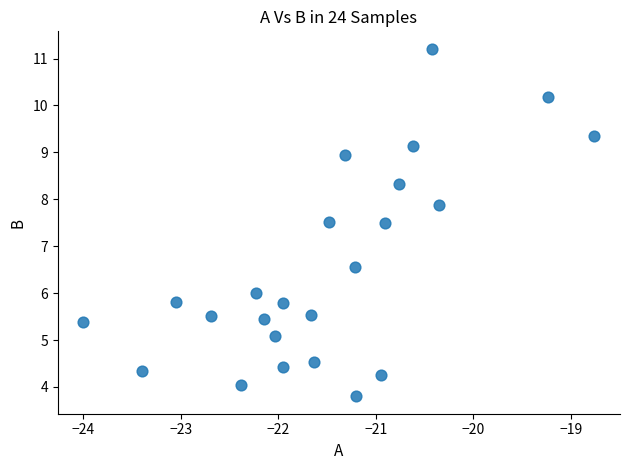

What is the range of Y values (max minus min)?

7.4